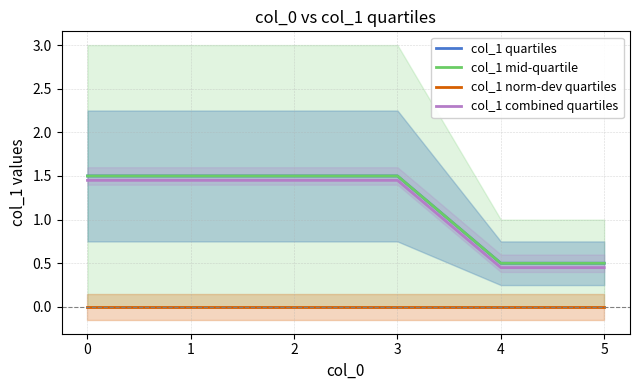

True or false: col_1 quartiles and col_1 combined quartiles intersect in this chart.

False